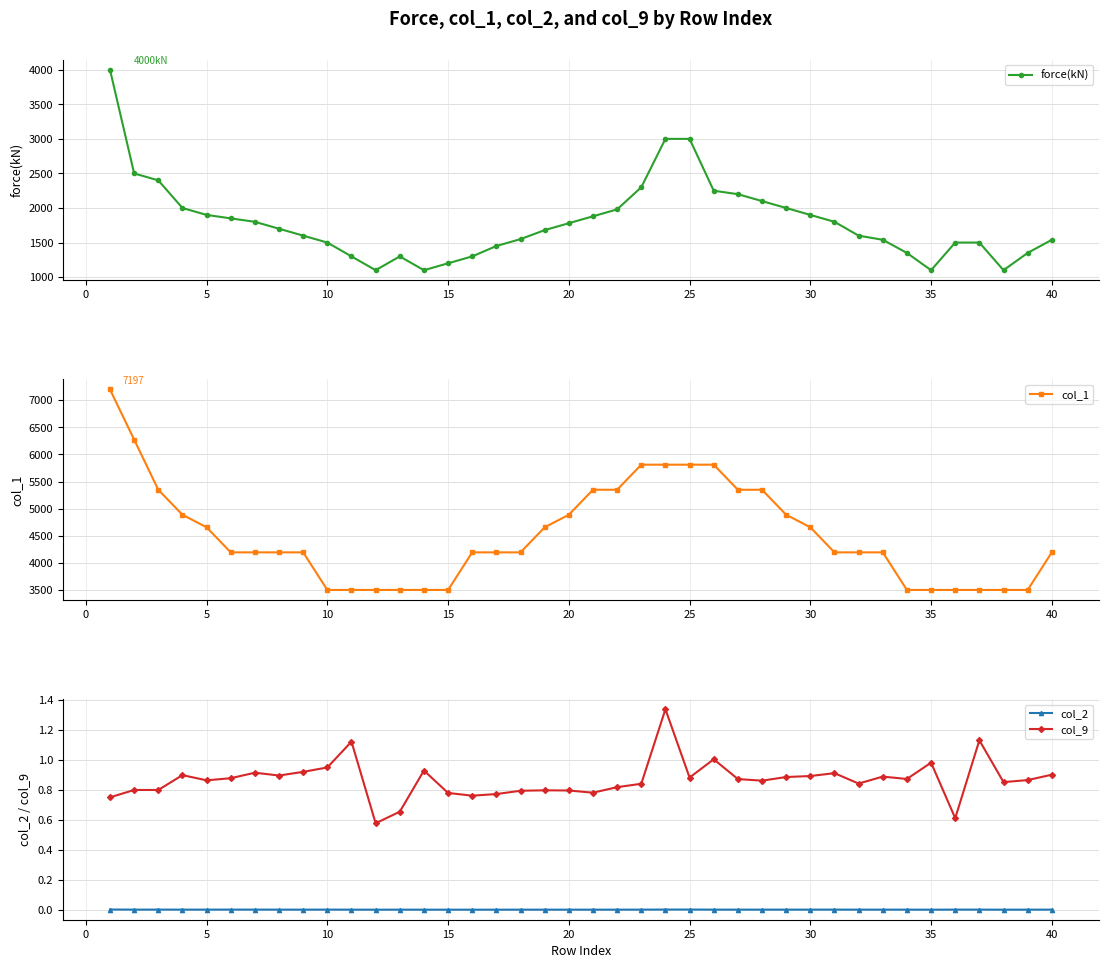

In force(kN), how many points are higher than both neighbors (excluding endpoints)?

1